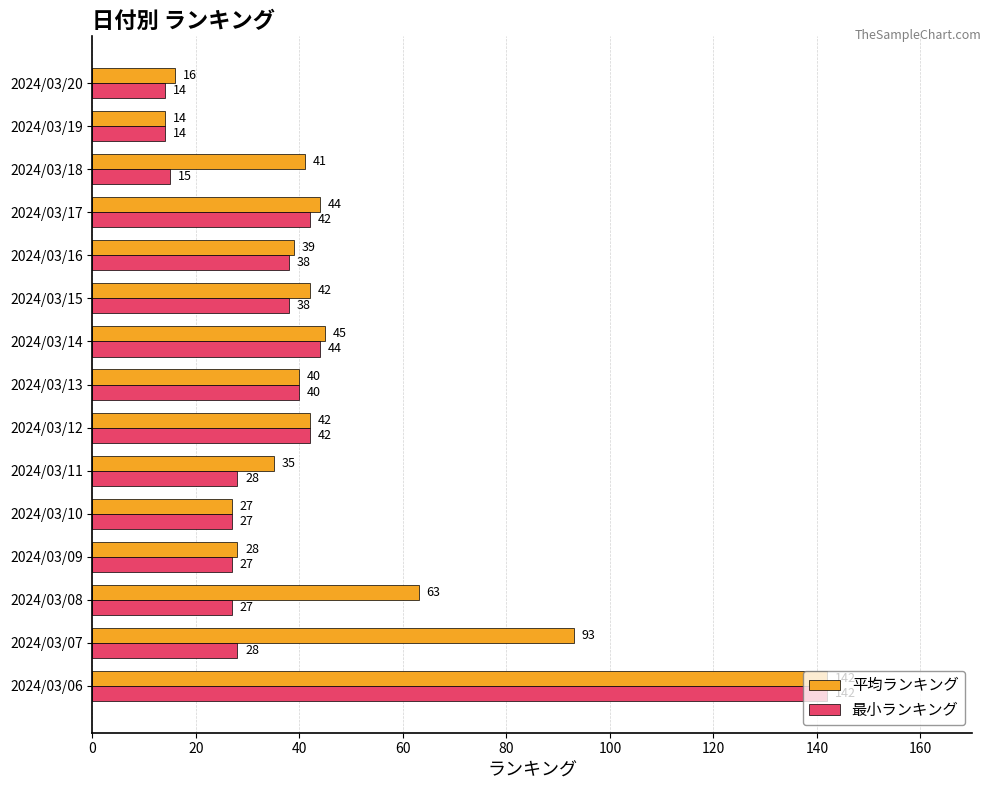

Between 2024/03/17 and 2024/03/18, which series saw the biggest shift?

最小ランキング